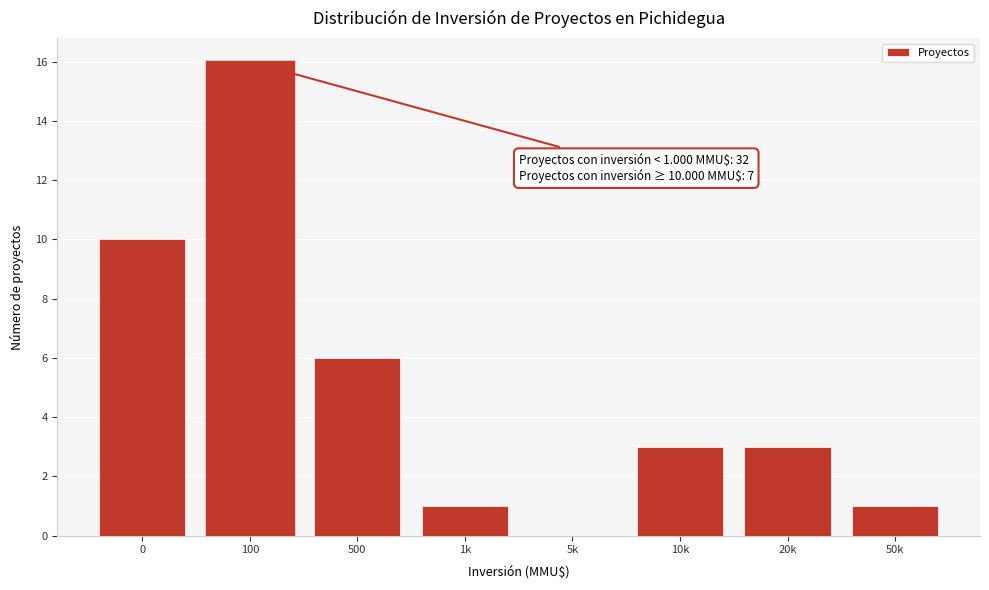

Reading left to right, list all the values displayed in this chart.

0=10	100=16	500=6	1k=1	5k=0	10k=3	20k=3	50k=1